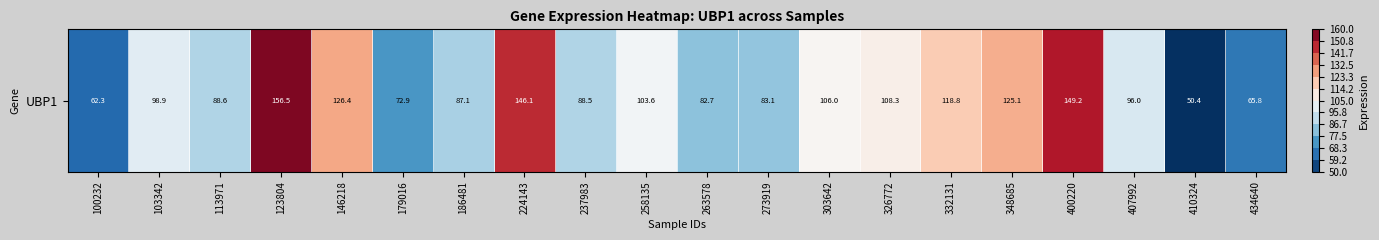

What is the difference between the maximum and minimum values?

106.1